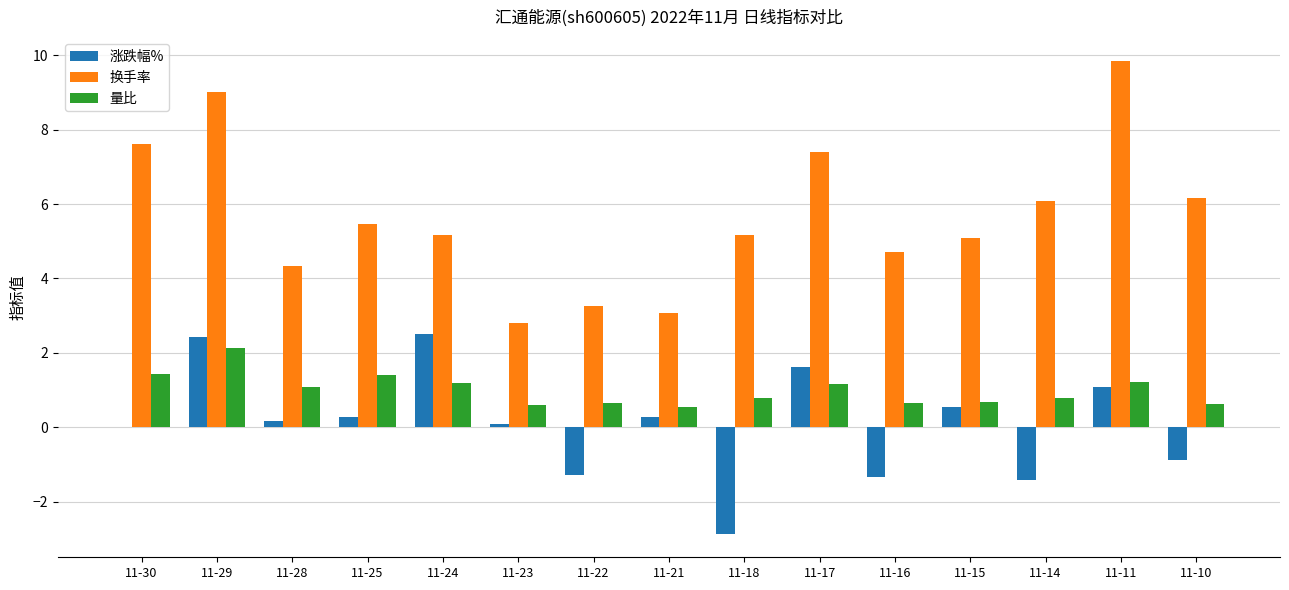

What is the difference between the 量比 values at 11-22 and 11-11?

0.6